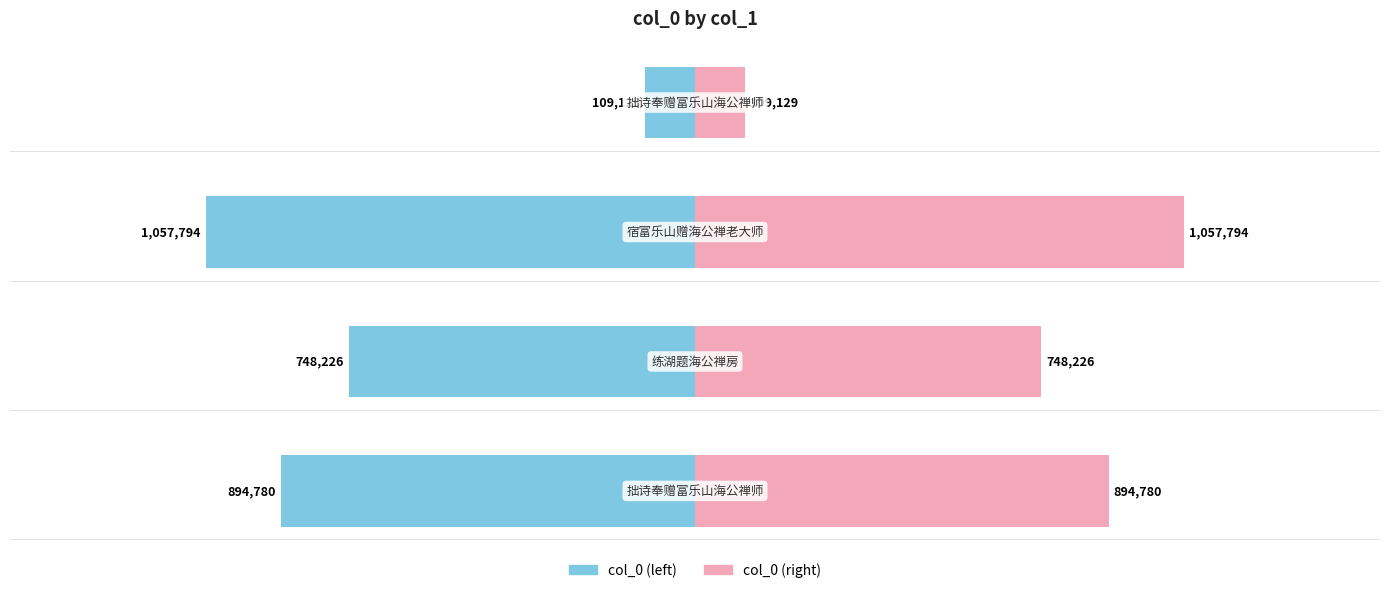

What is the maximum value shown in the chart?

1057794